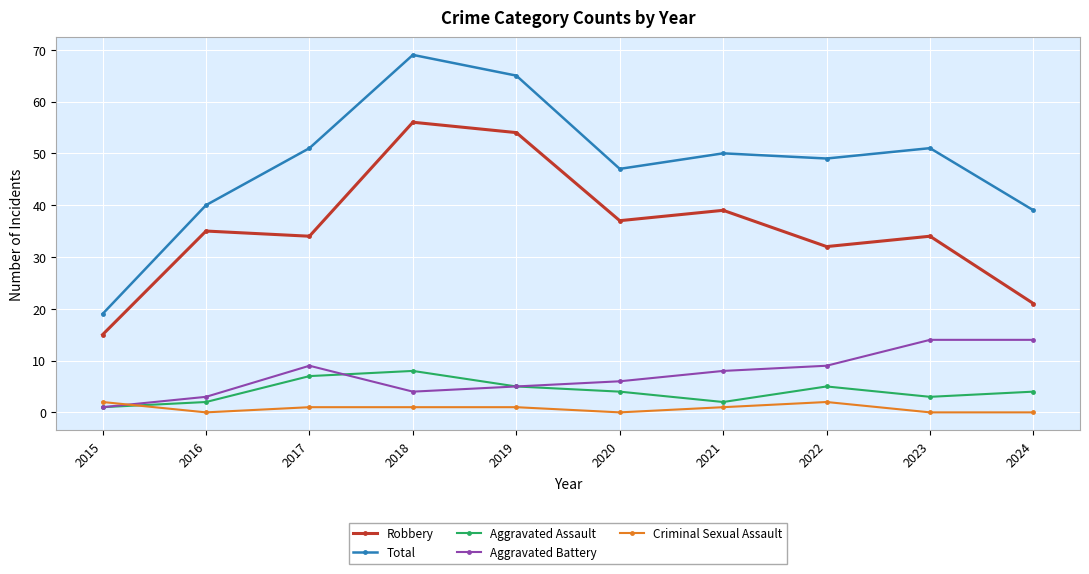

Reading right to left, what are all the values shown in this chart?

Robbery: 21	34	32	39	37	54	56	34	35	15
Total: 39	51	49	50	47	65	69	51	40	19
Aggravated Assault: 4	3	5	2	4	5	8	7	2	1
Aggravated Battery: 14	14	9	8	6	5	4	9	3	1
Criminal Sexual Assault: 0	0	2	1	0	1	1	1	0	2